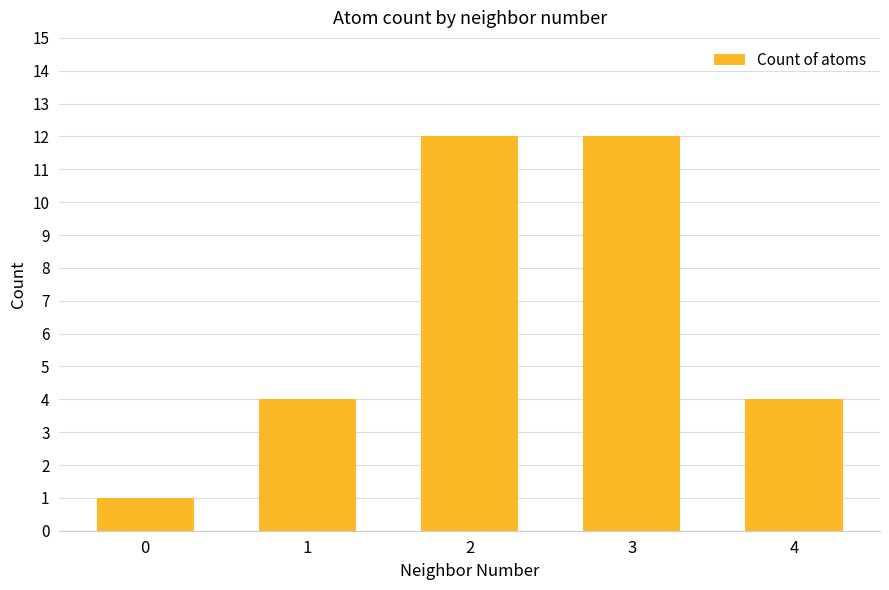

What is the difference between the maximum and minimum values?

11